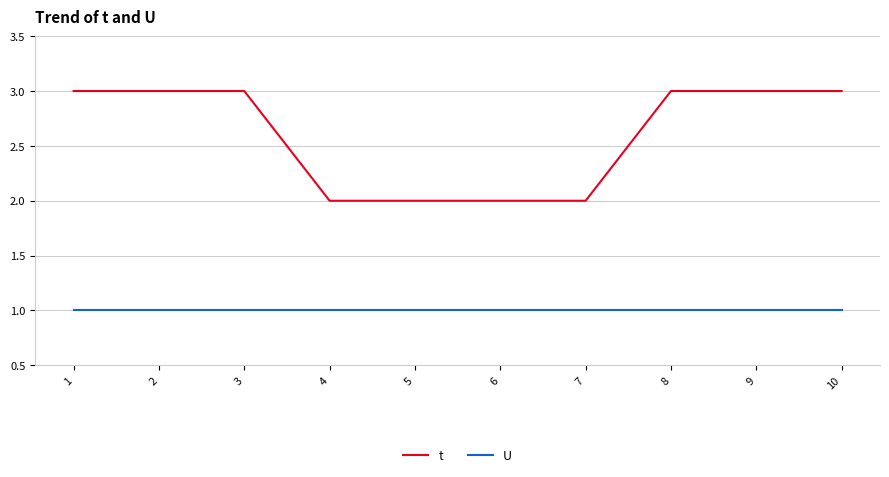

Is this an area chart (filled region under the line)?

No